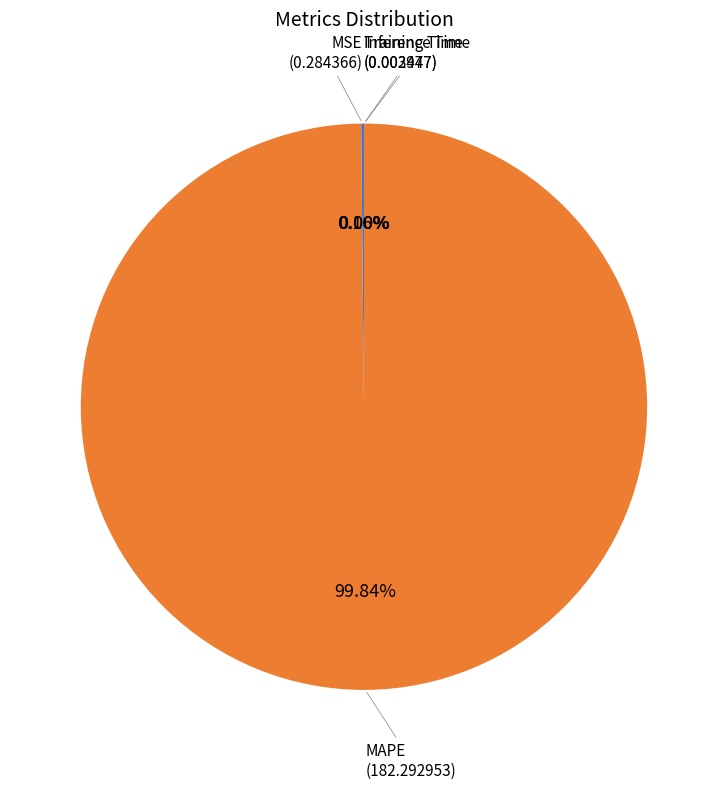

Is there a majority slice in this chart?

Yes